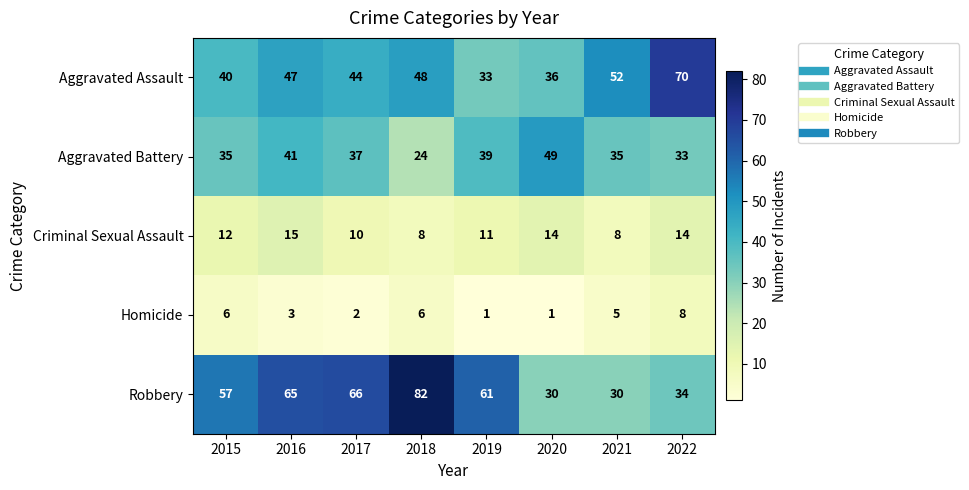

Is it true that Aggravated Assault equals 48 at 2018?

True